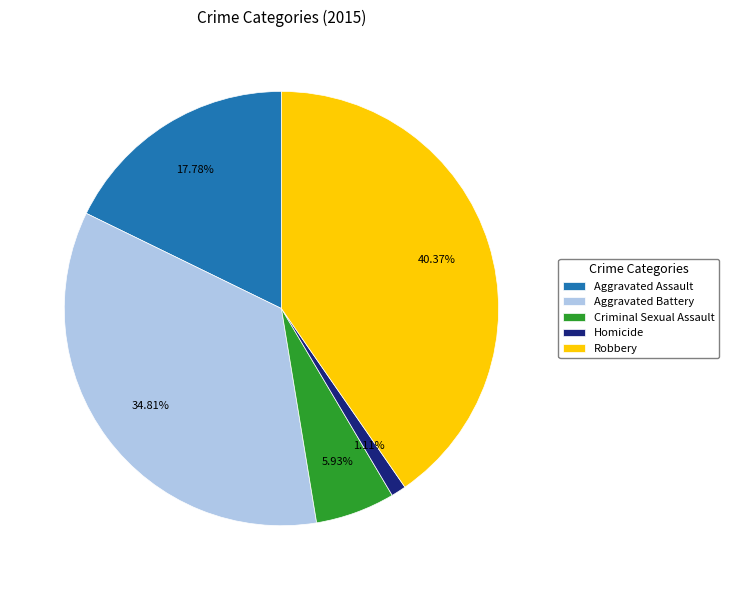

Is there a majority slice in this chart?

No